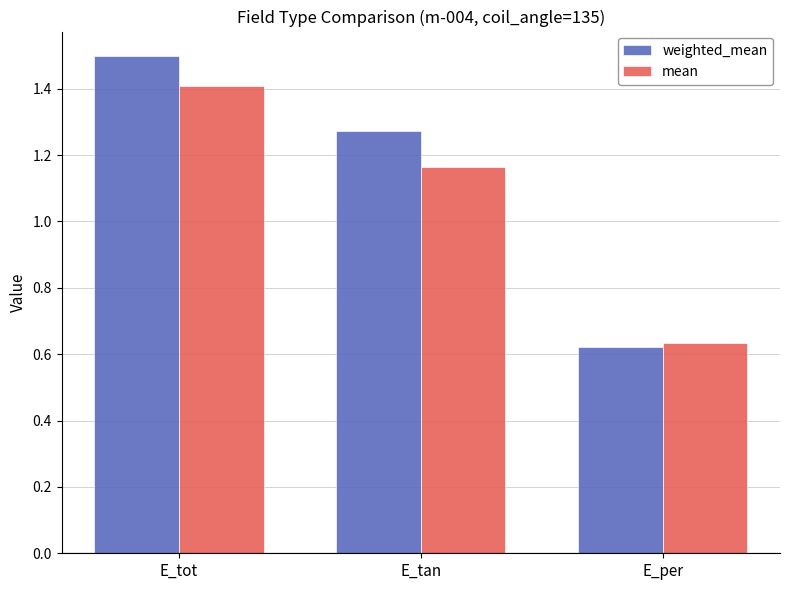

Rank the series by their maximum value, from highest to lowest.

weighted_mean, mean